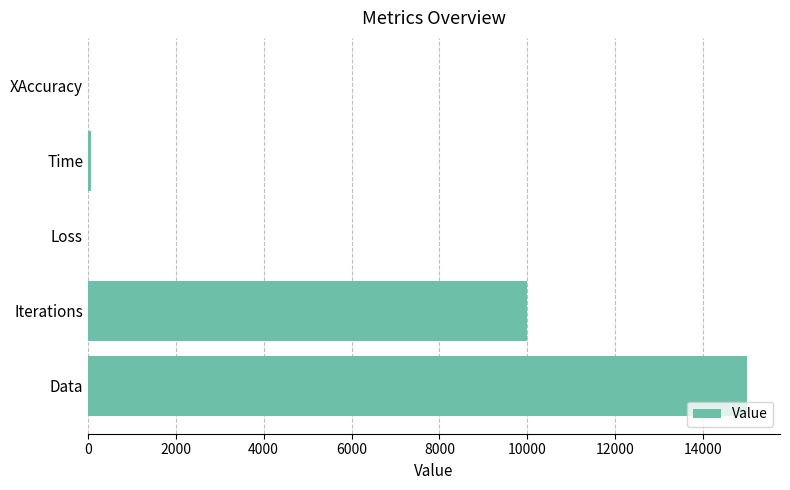

What is the sum of all values?

25067.8